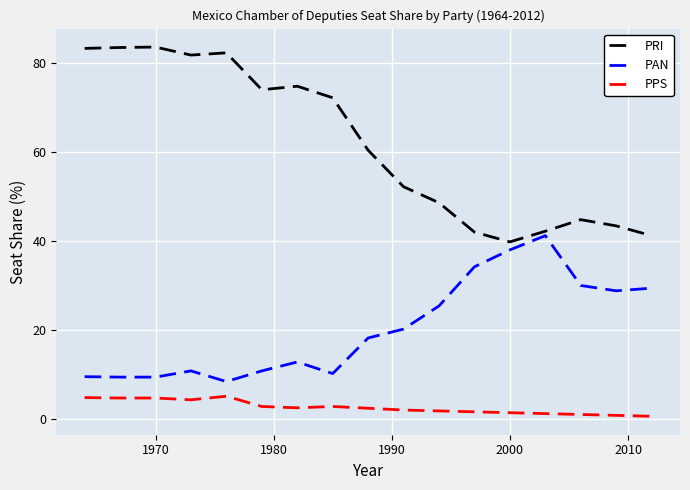

What is the highest value of the PRI series?

83.6